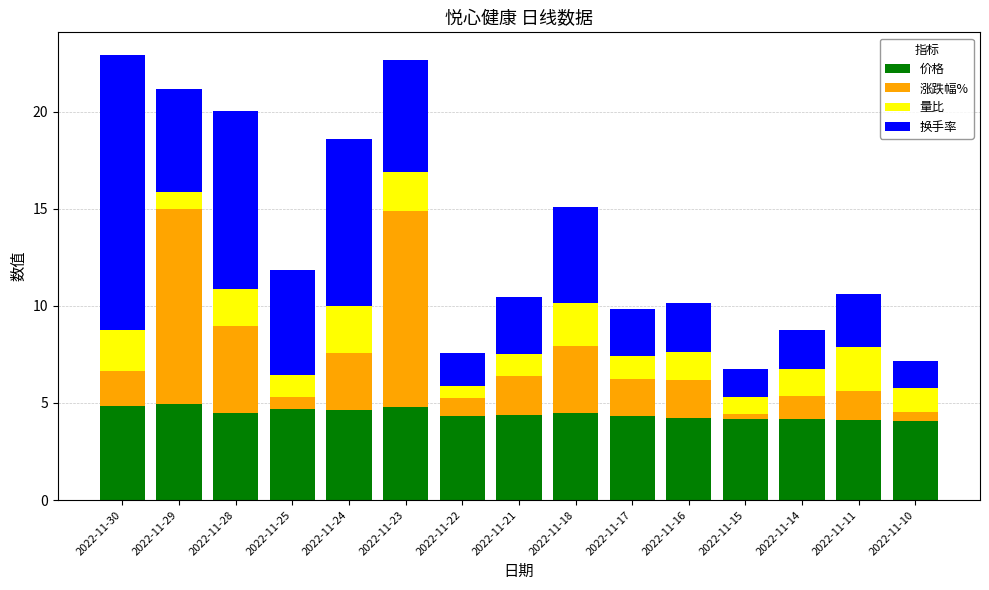

What is the highest value of the 价格 series?

4.9